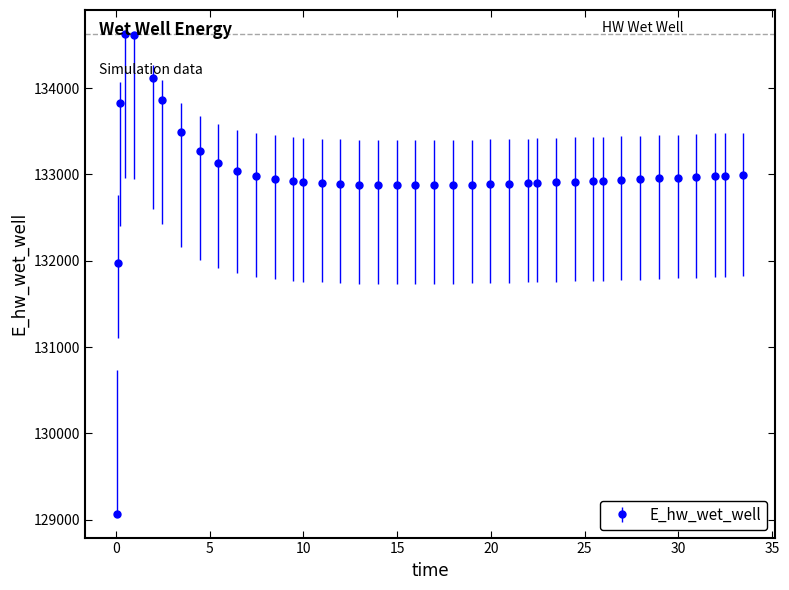

What is the sum of all values?

5319697.3